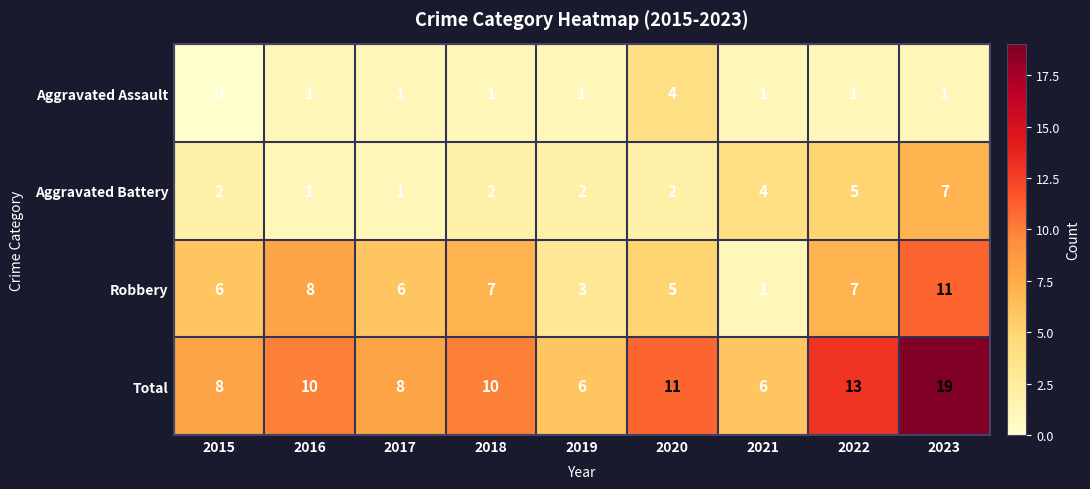

Is it true that Aggravated Battery equals 1 at 2018?

False